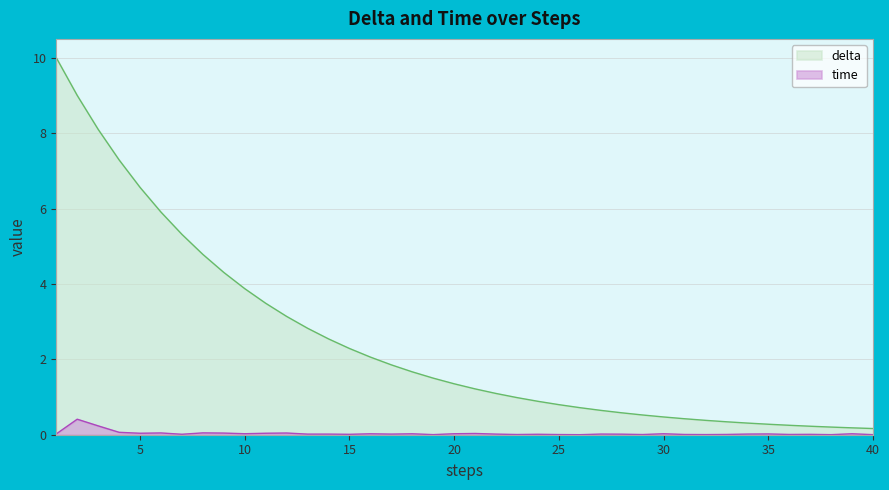

How many values in the delta series are below 1?

18